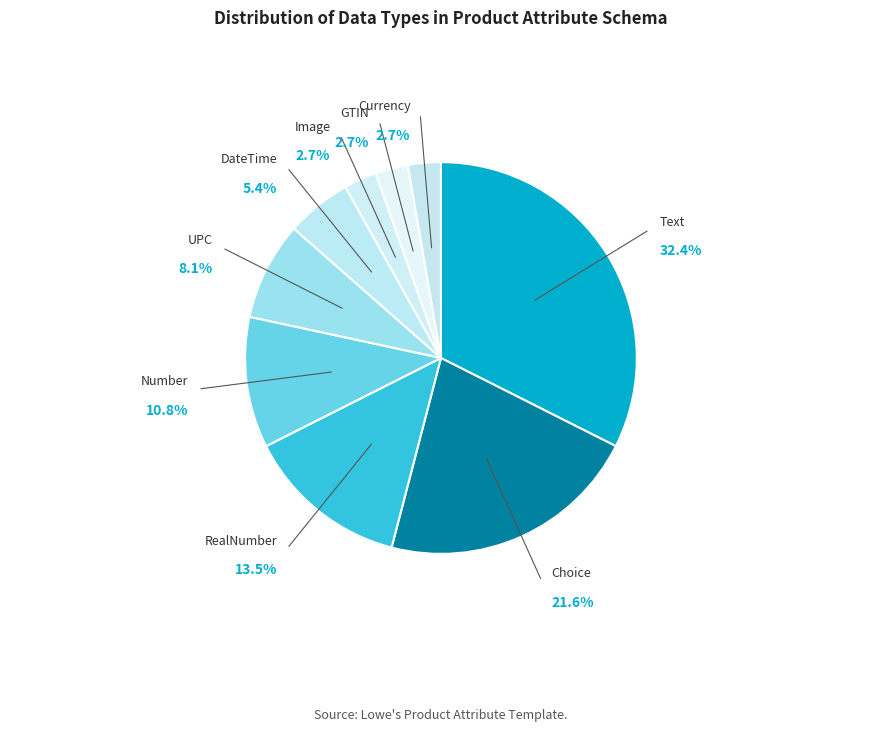

Does Image account for over 50% of the chart?

No